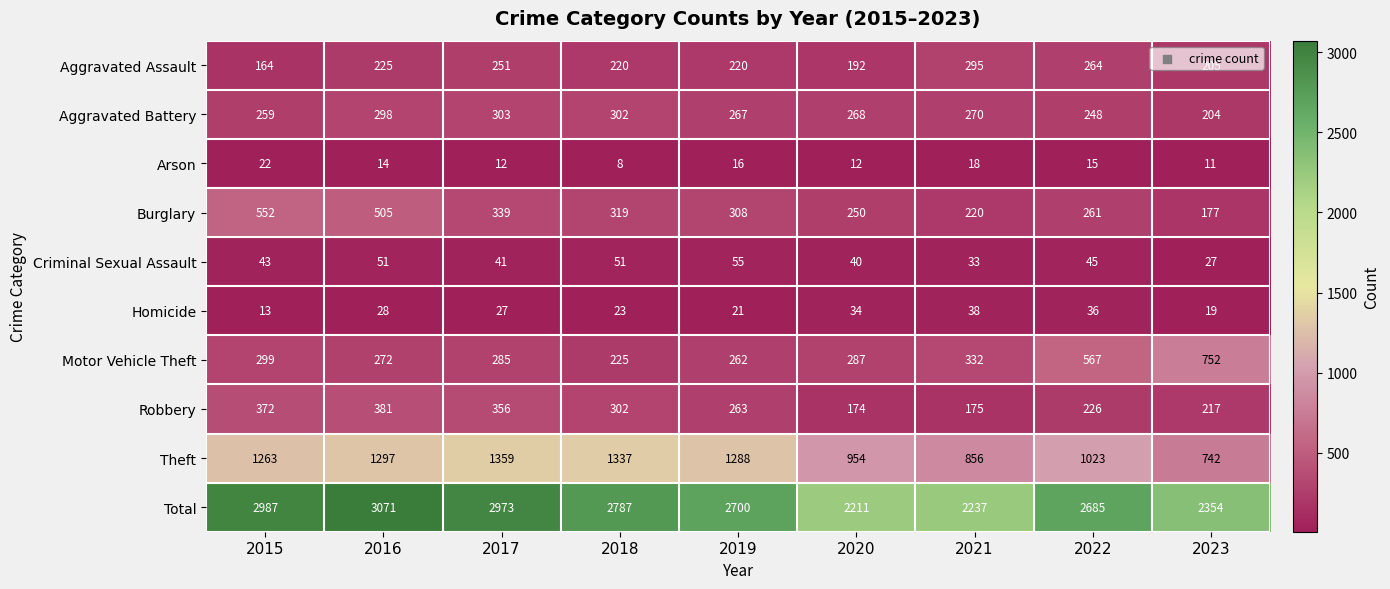

The value of Arson at 2023 is 4. True or false?

False